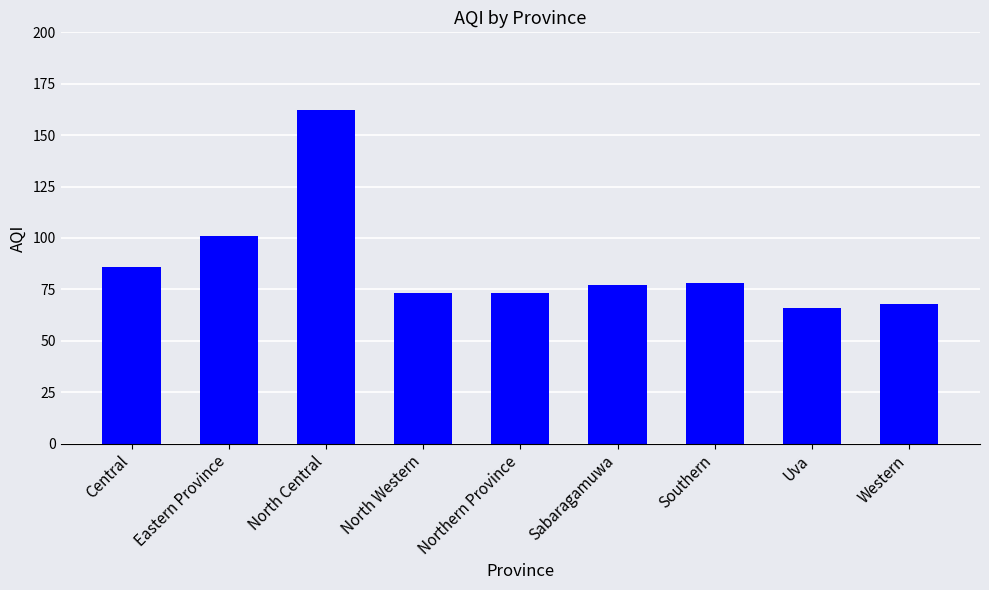

Where is the data nearest to the value 114?

Eastern Province